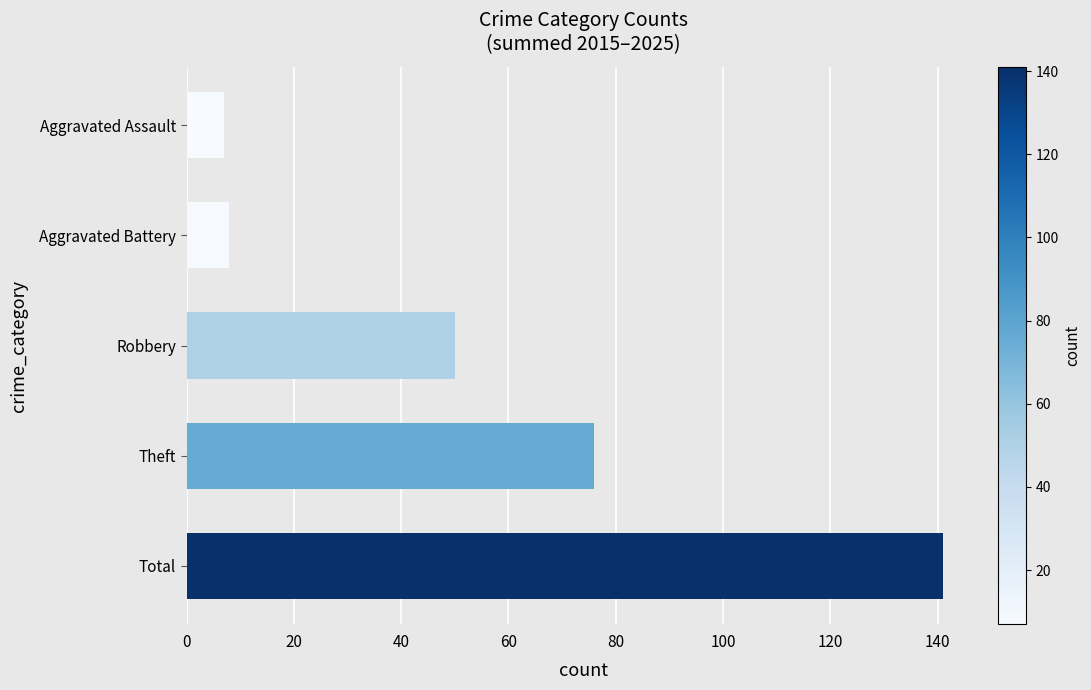

What is the ratio of the value at Total to the value at Aggravated Battery?

17.6